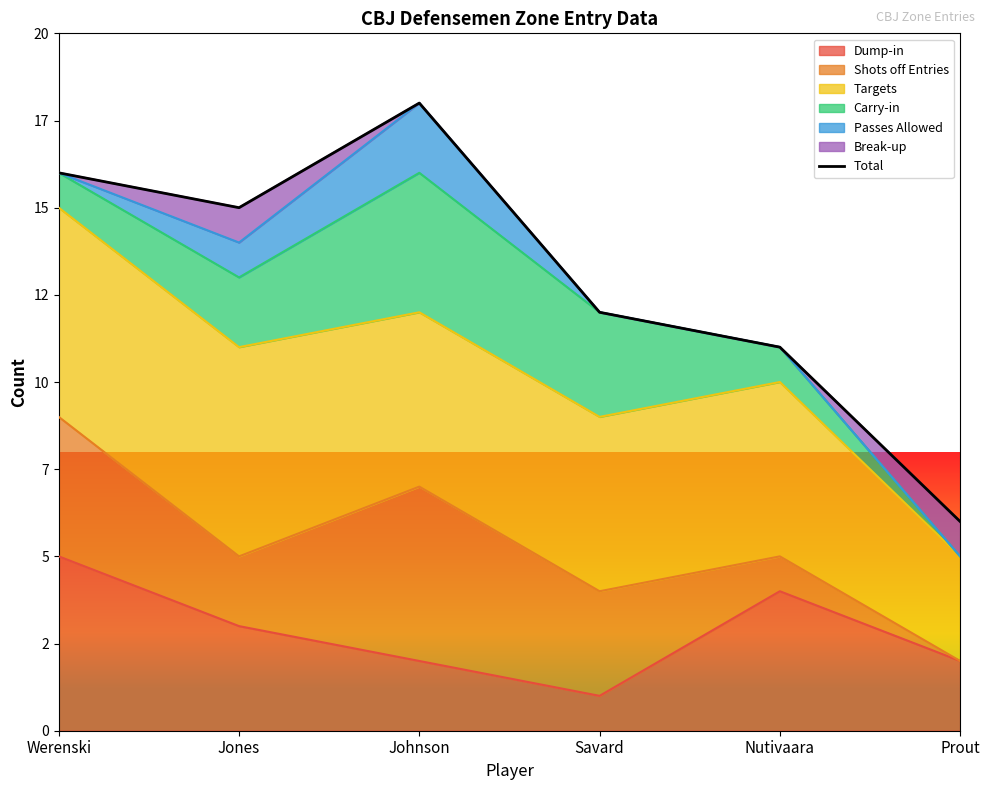

What is the smallest value displayed?

6